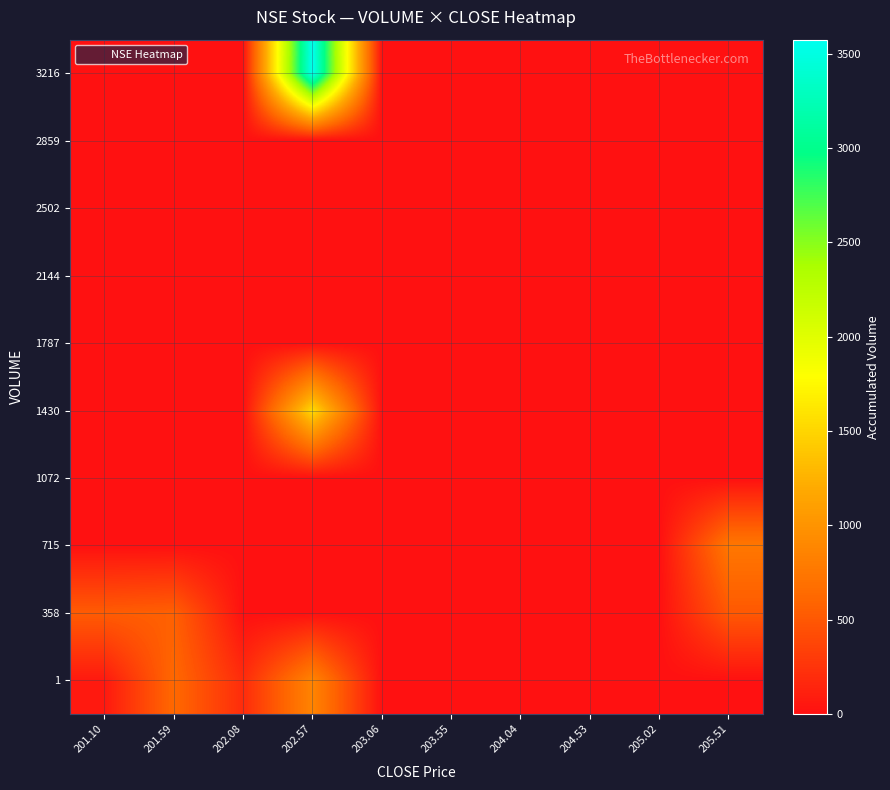

What is the spread (max minus min) of values at 201.10?

529